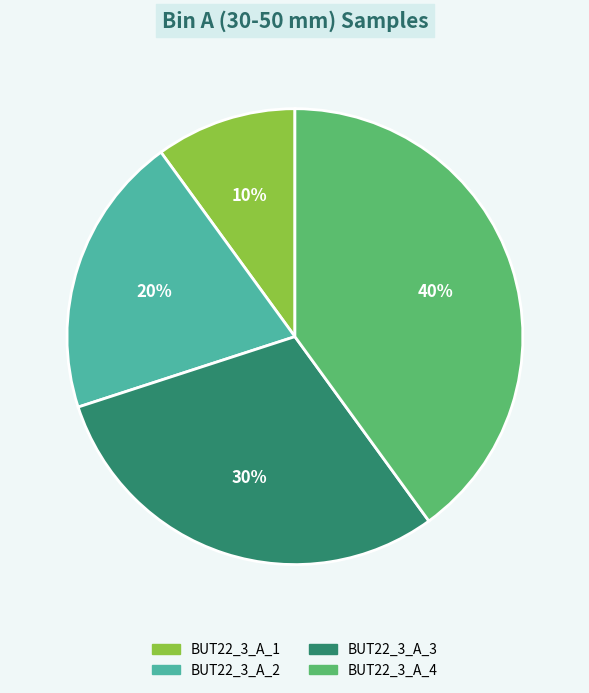

Combined, do BUT22_3_A_4 and BUT22_3_A_3 account for over 50%?

Yes